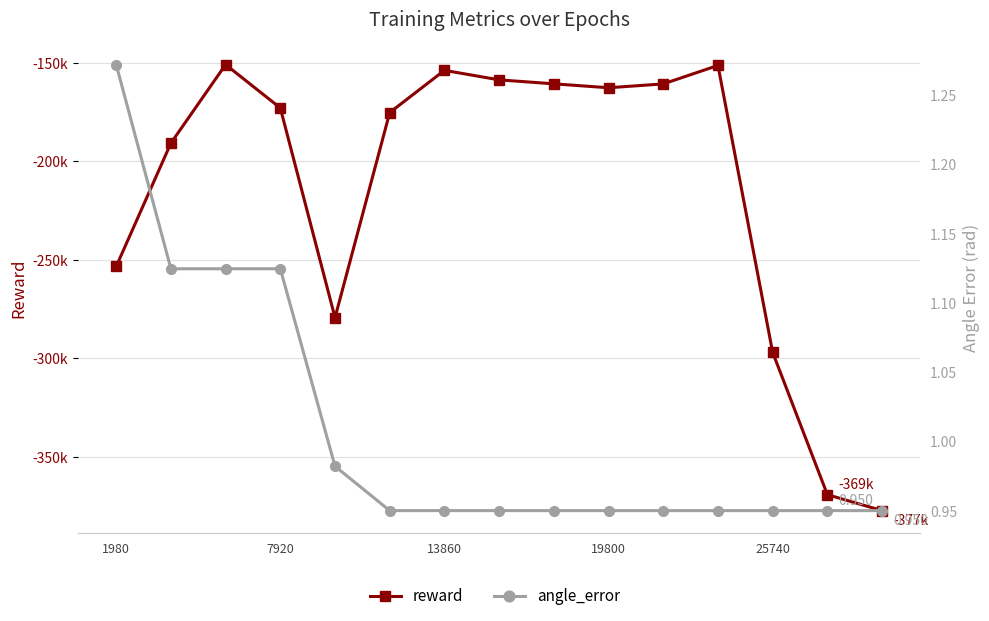

How many interior local peaks does the reward series have?

3